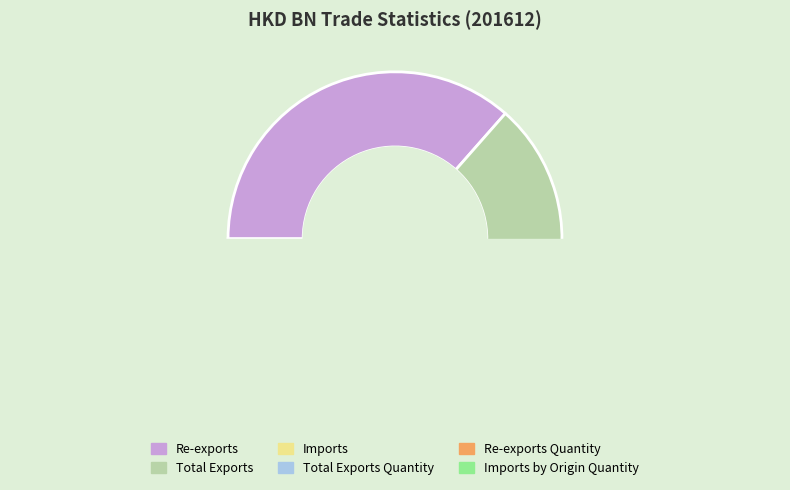

Is it true that Total Exports Quantity is 1% of the pie?

False